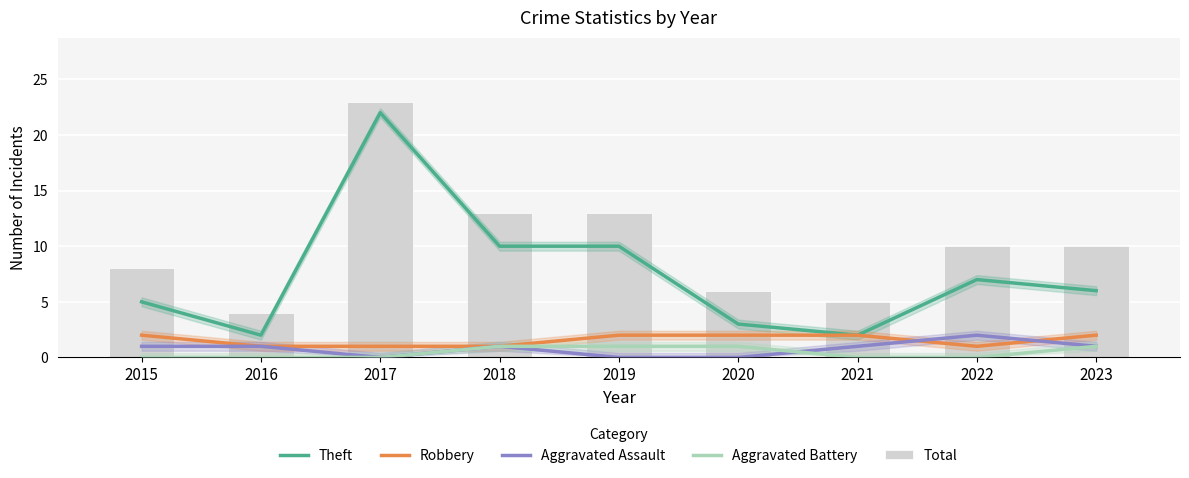

The value of Robbery at 2023 is 1. True or false?

False